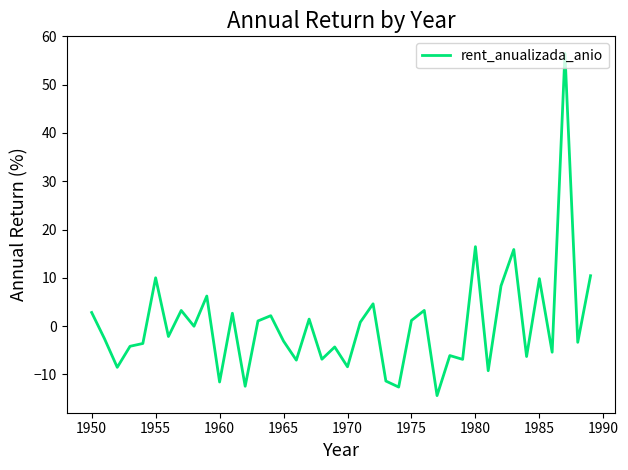

True or false: there are more than 0 points higher than both neighbors.

True